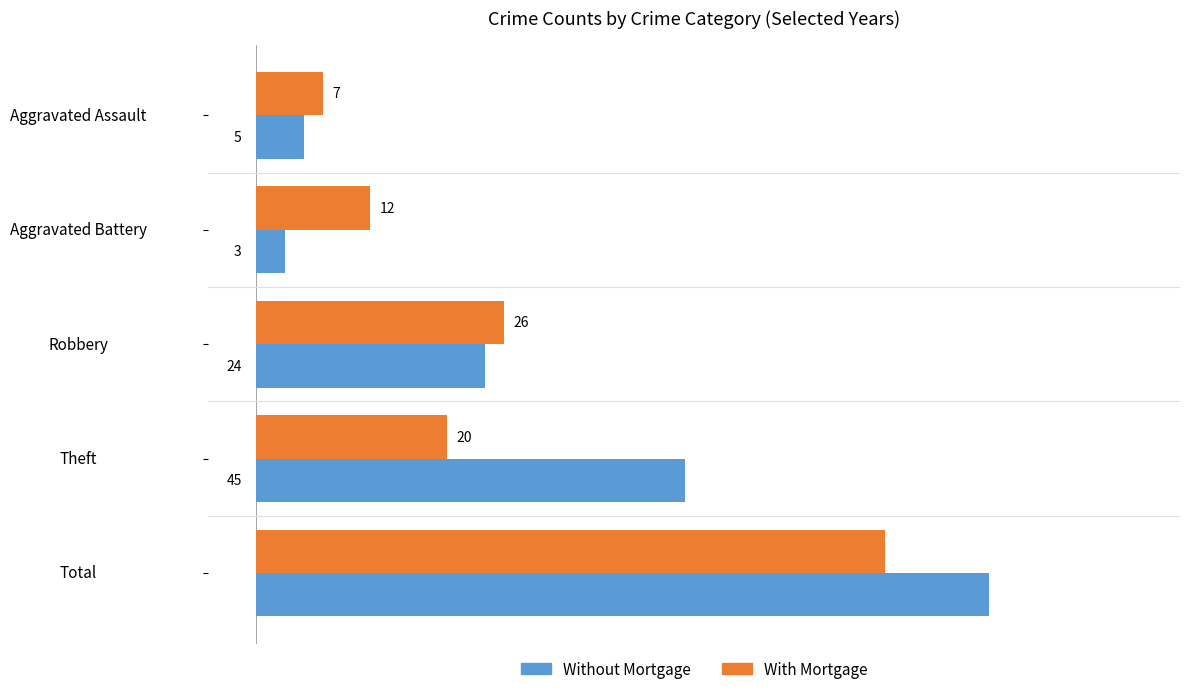

What is the total value across all series at Theft?

65